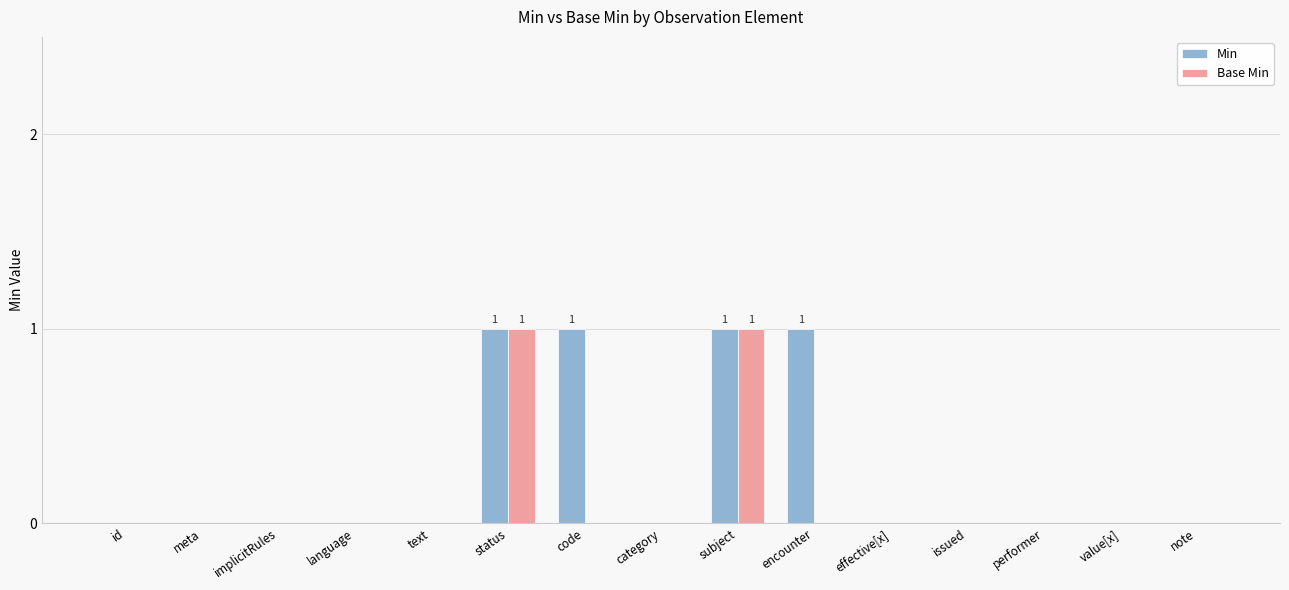

True or false: Base Min has a value of 1 at subject.

True